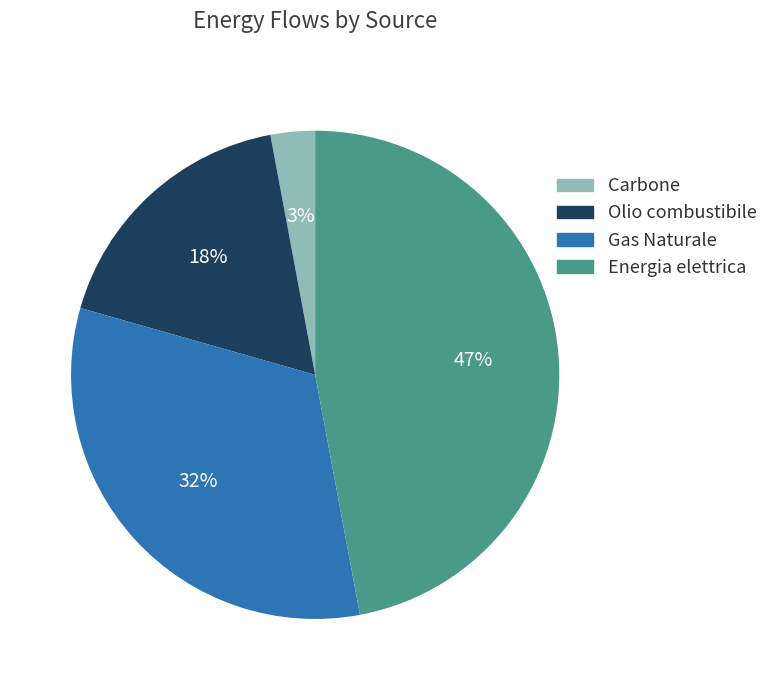

True or false: Carbone accounts for 12% of the total.

False